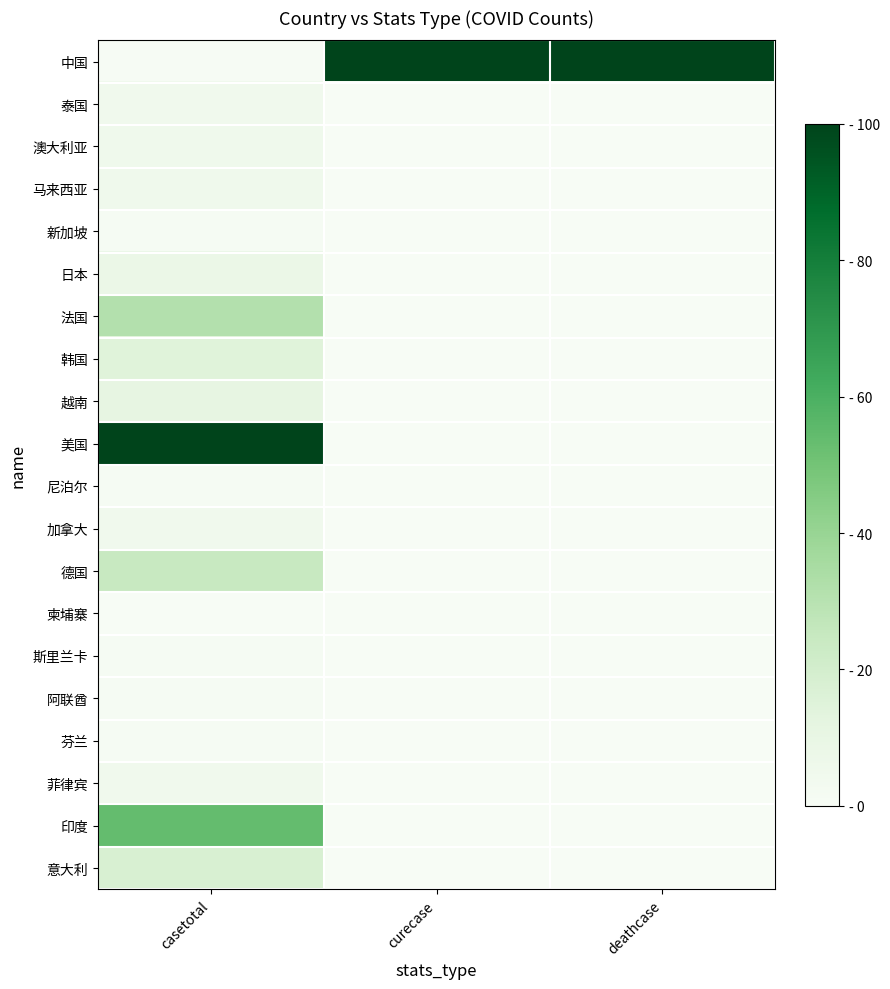

How many series are shown in this chart?

20